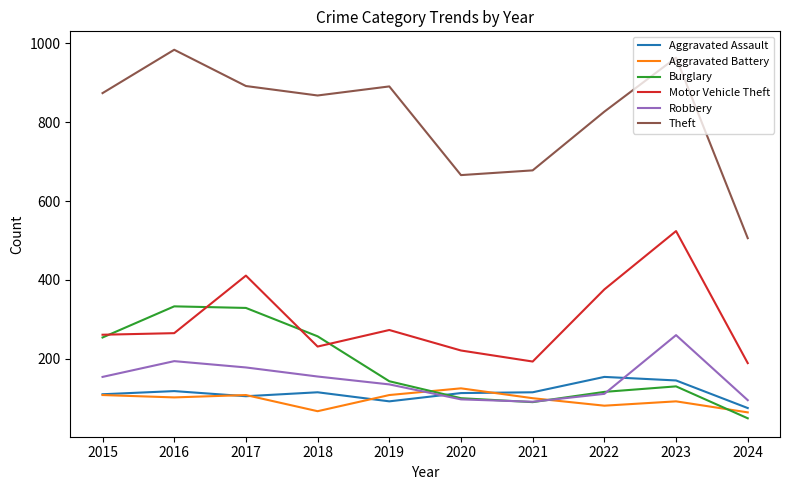

True or false: Motor Vehicle Theft and Robbery intersect in this chart.

False